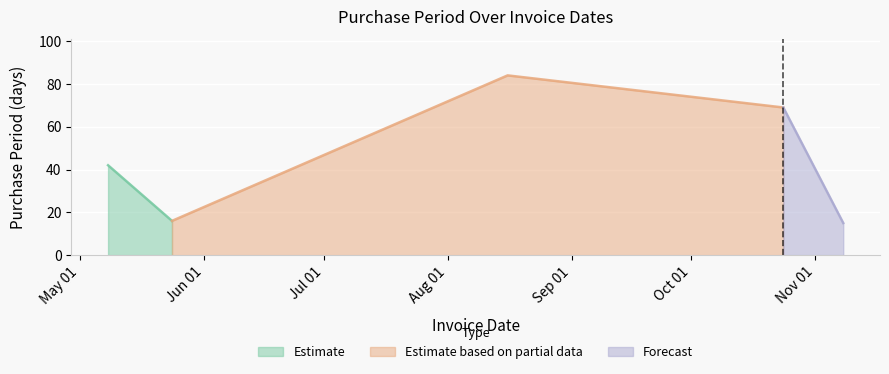

Where is the first local maximum?

2017-08-16